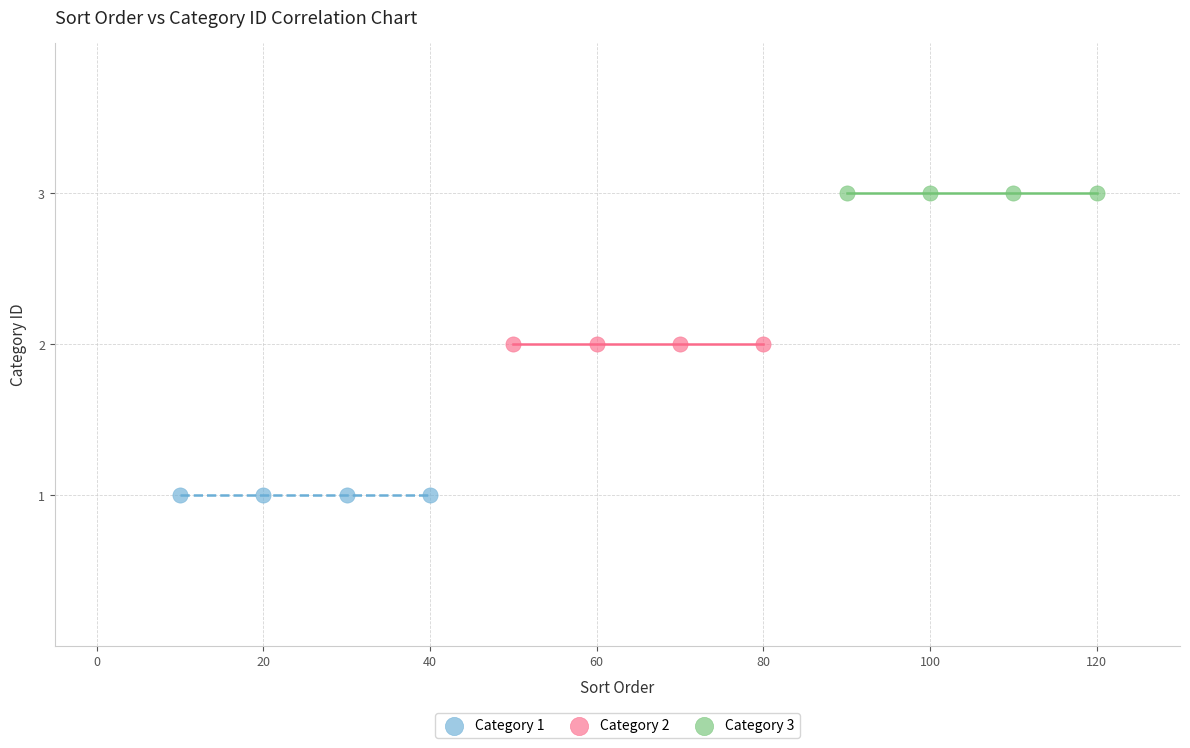

What are all the series names shown in the legend?

Category 1, Category 2, Category 3